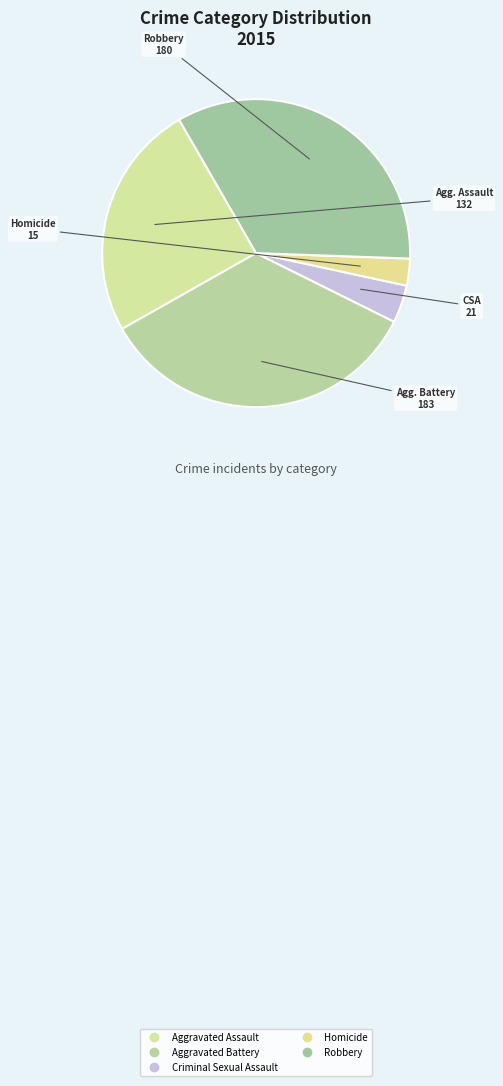

To the nearest percent, what is the average slice percentage?

20%